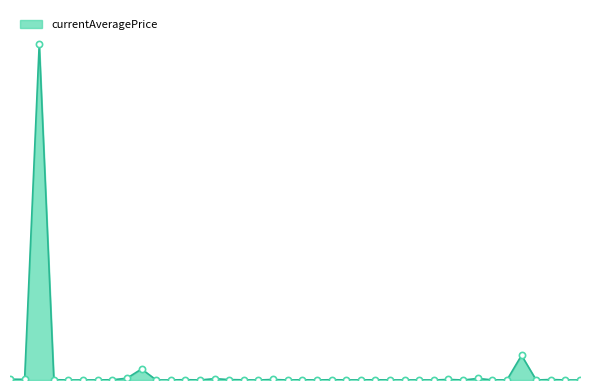

Does the chart have visible grid lines?

No